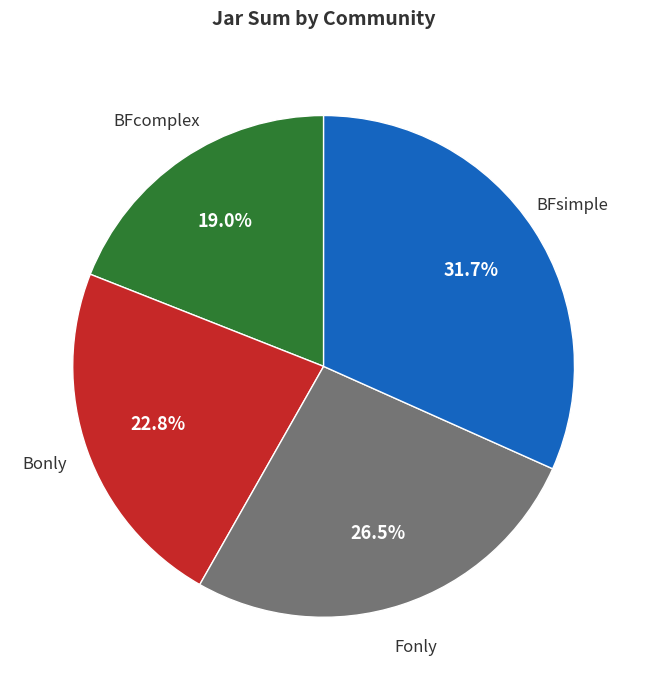

Does any single category account for the majority?

No